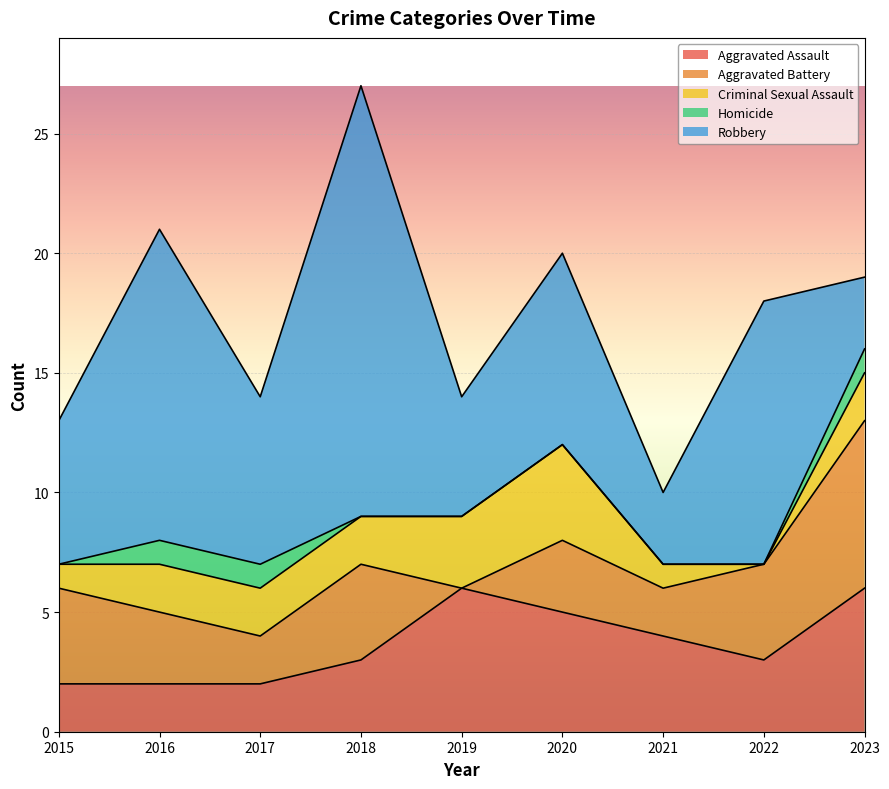

The value of Robbery at 2019 is 5. True or false?

True